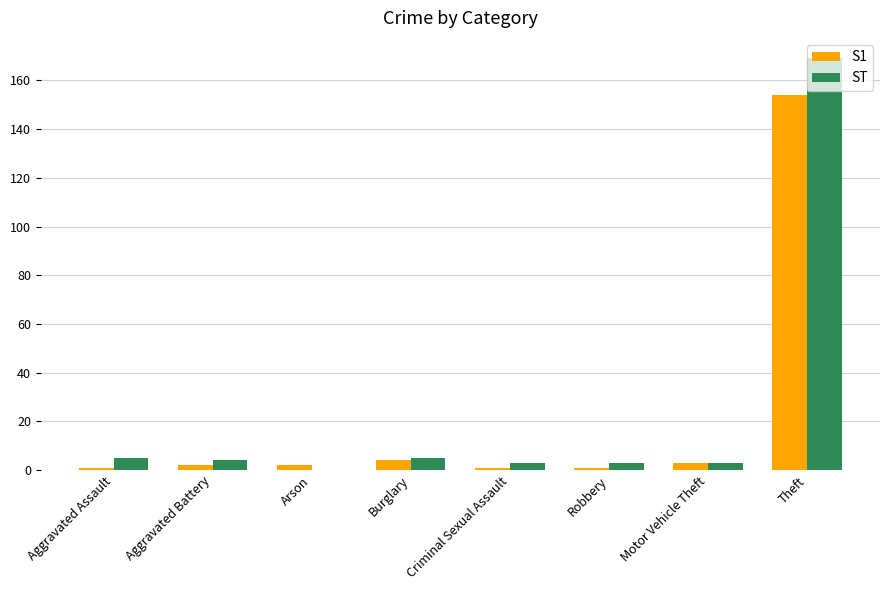

Reading left to right, extract all data points from this chart.

S1: 1	2	2	4	1	1	3	154
ST: 5	4	0	5	3	3	3	169